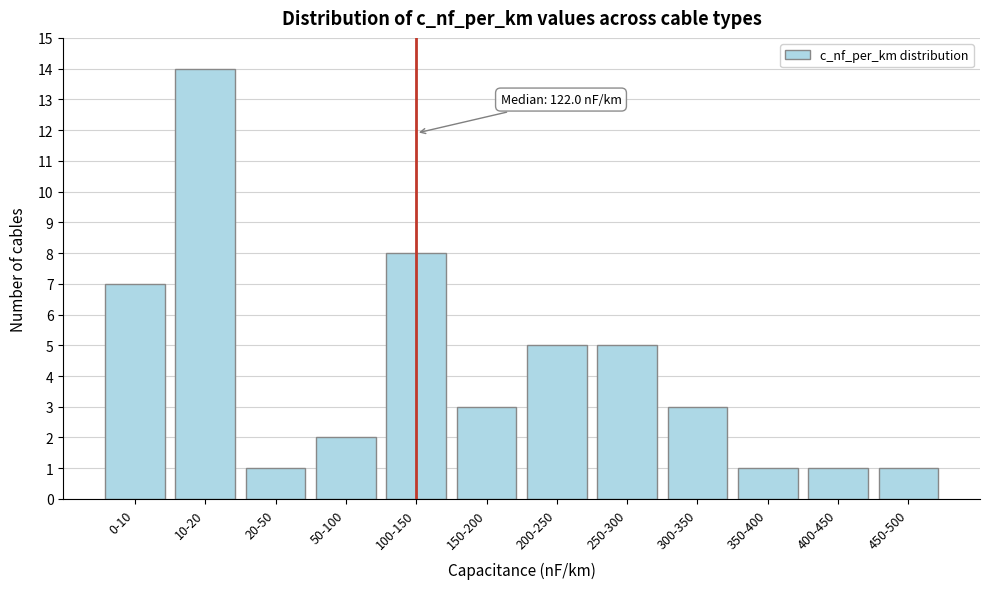

Reading right to left, what are all the values shown in this chart?

450-500=1	400-450=1	350-400=1	300-350=3	250-300=5	200-250=5	150-200=3	100-150=8	50-100=2	20-50=1	10-20=14	0-10=7